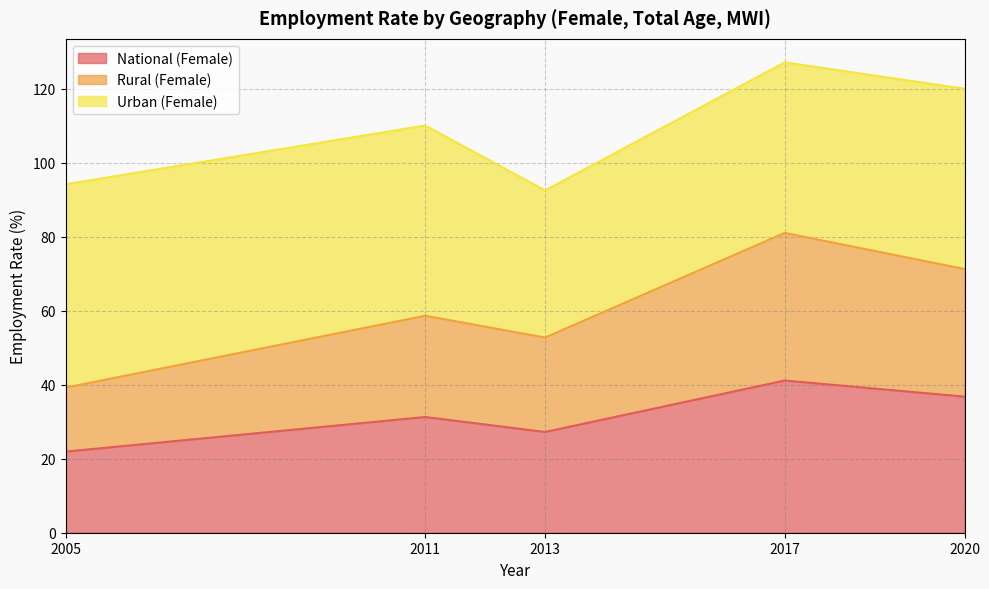

How many lines are shown in the chart?

3